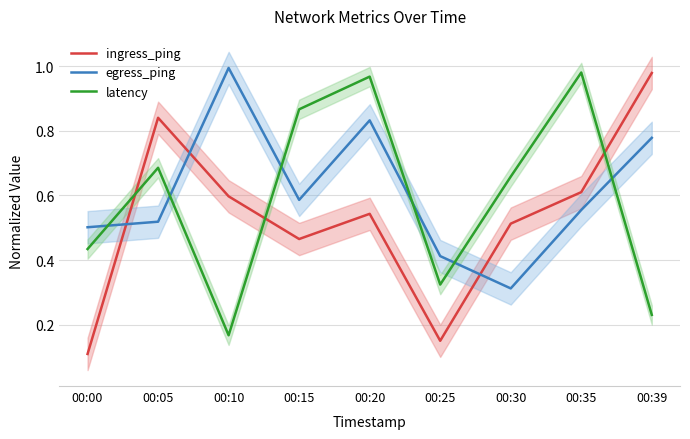

Which has a higher value, 00:20 or 00:15?

00:20